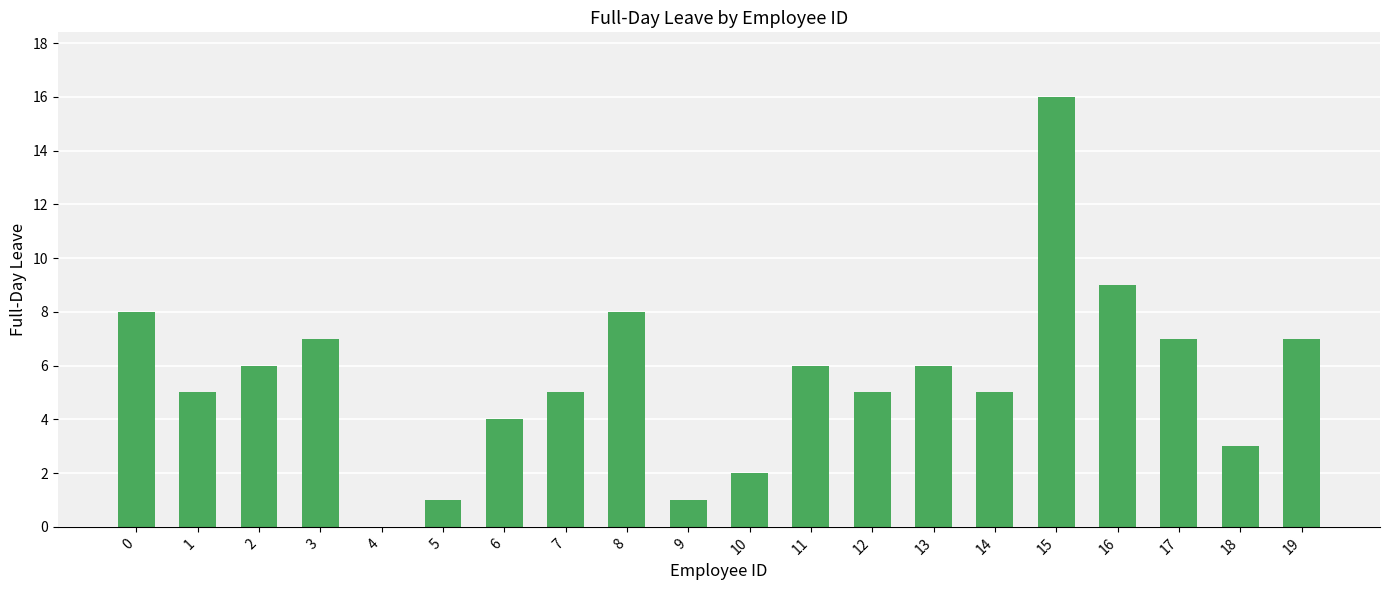

True or false: the data shows 6 at 2.

True